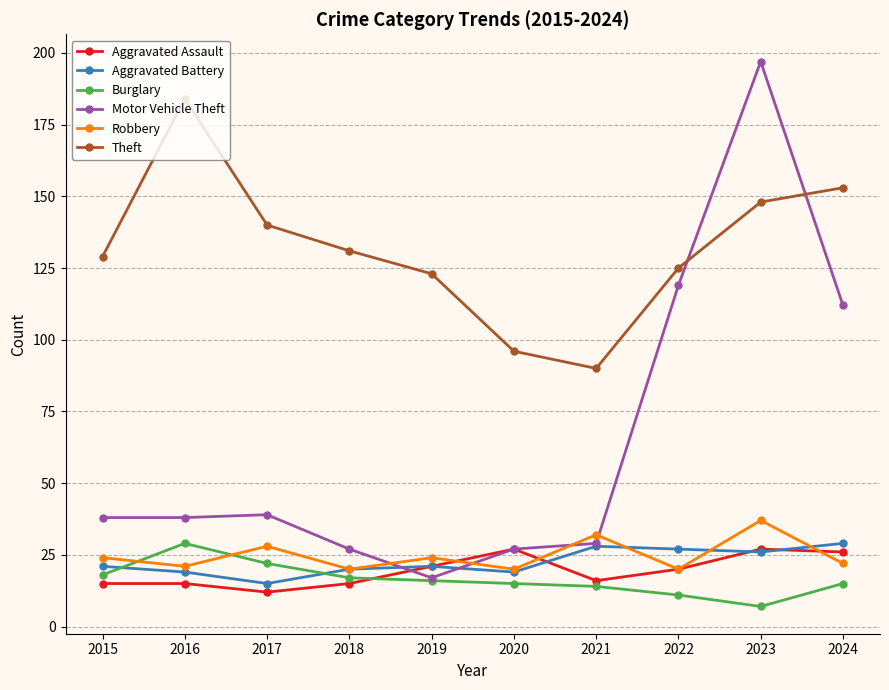

True or false: Theft and Burglary intersect in this chart.

False